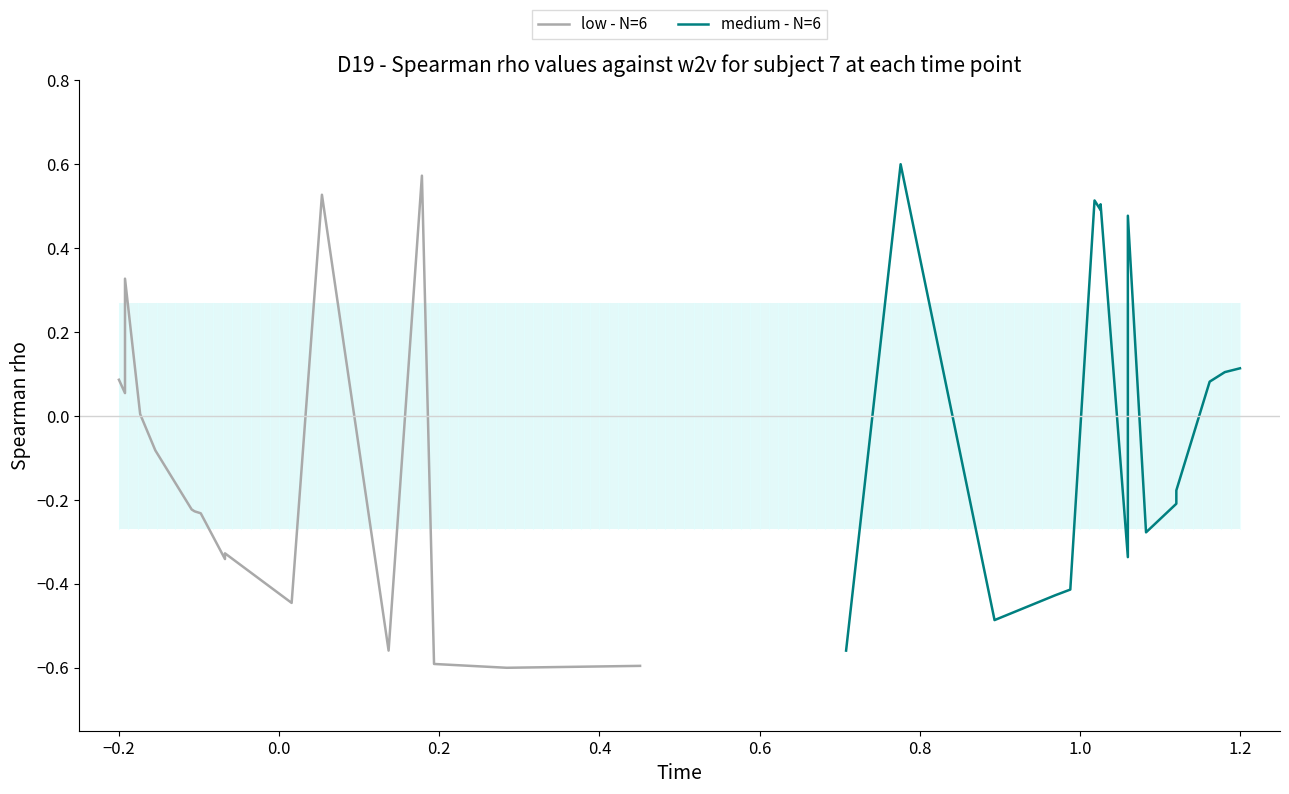

Does the chart have visible grid lines?

No